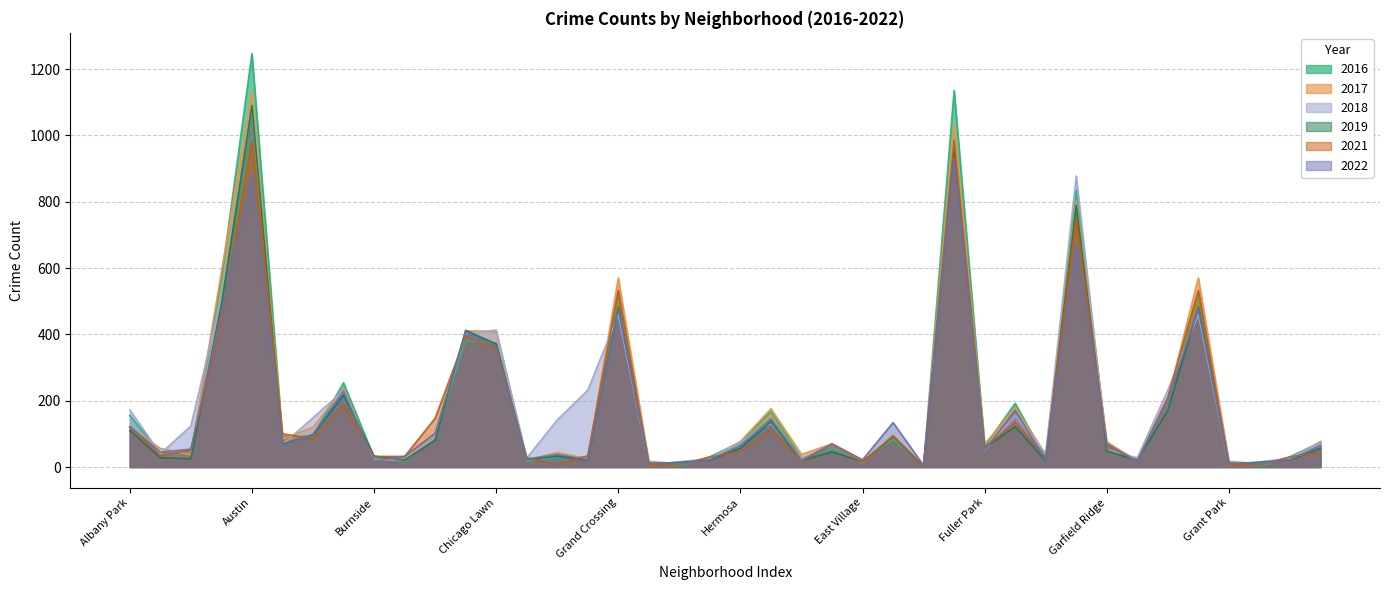

True or false: 2022 and 2021 cross at least once.

True